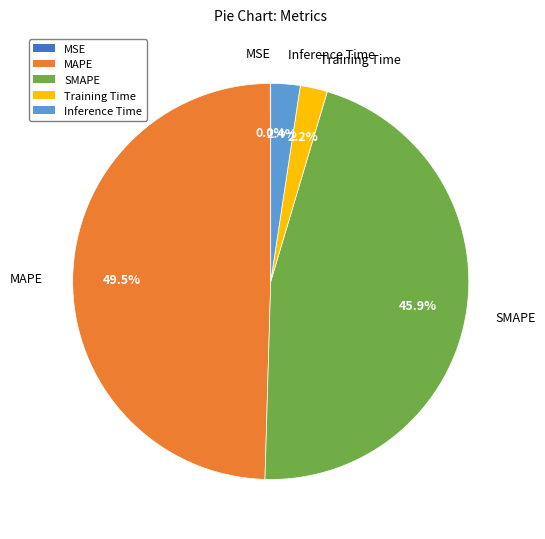

What is the largest slice in the pie chart?

MAPE